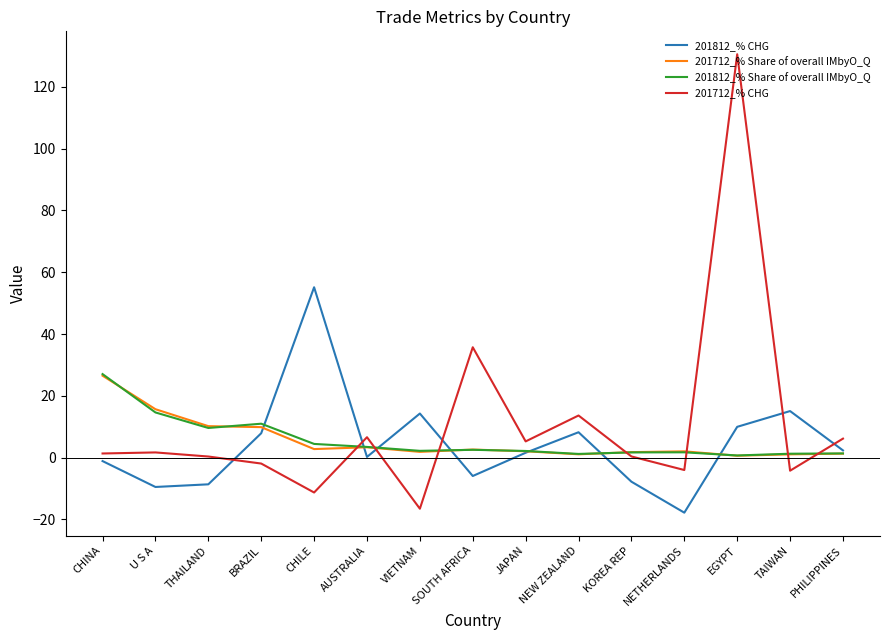

What position from the right is AUSTRALIA?

10